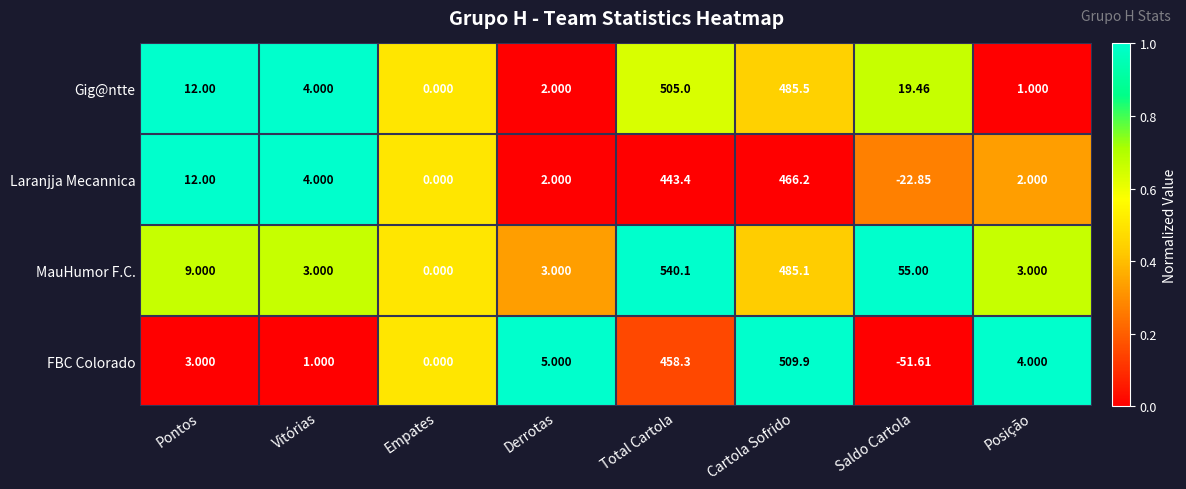

Is the value of MauHumor F.C. at Pontos greater than the value of Laranjja Mecannica at Derrotas?

Yes